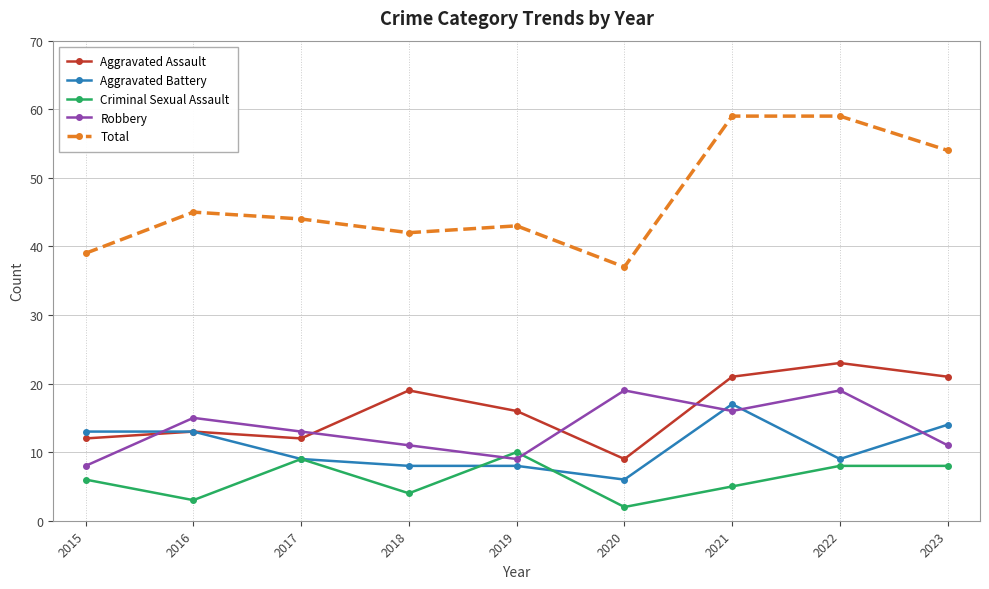

Which series has the widest spread of values?

Total